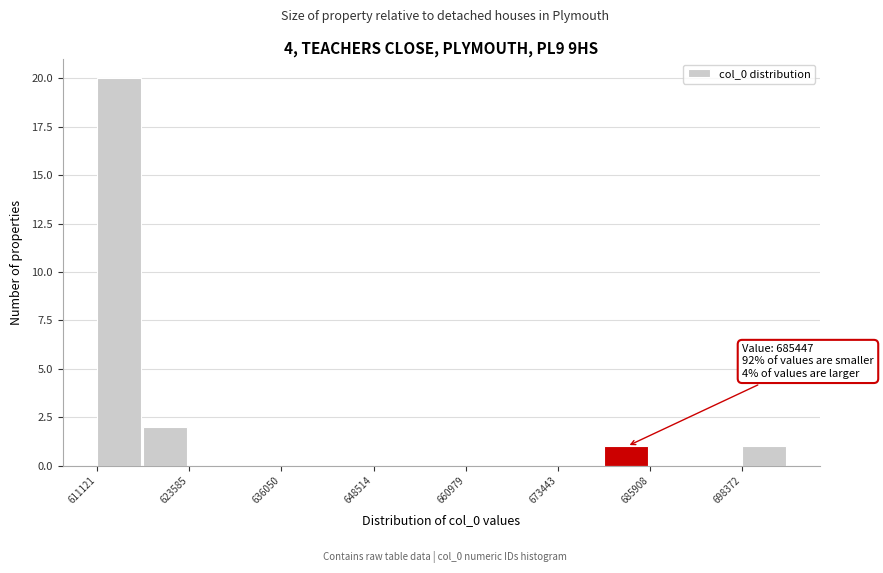

Around what value on the x-axis is the tallest bar? Give the approximate position of its centre, as read against the axis.

614000